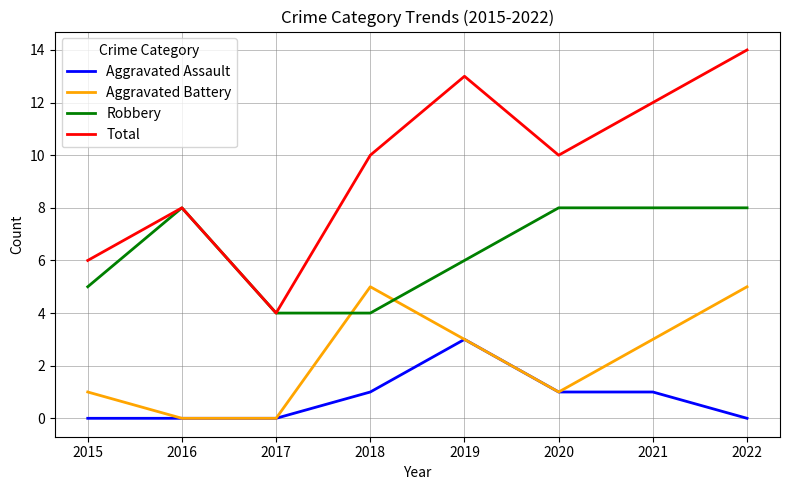

Which label corresponds to the largest value in the chart?

2022